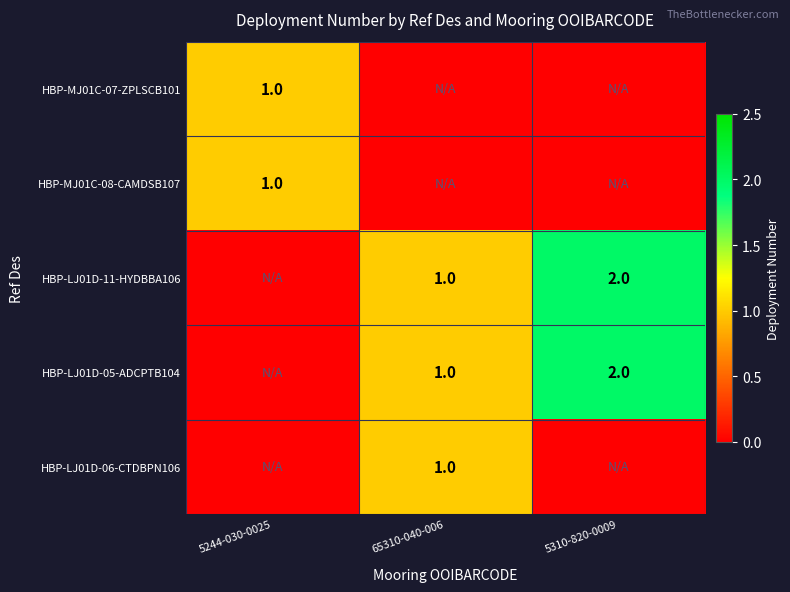

Is it true that HBP-MJ01C-07-ZPLSCB101 equals 1 at 5244-030-0025?

True